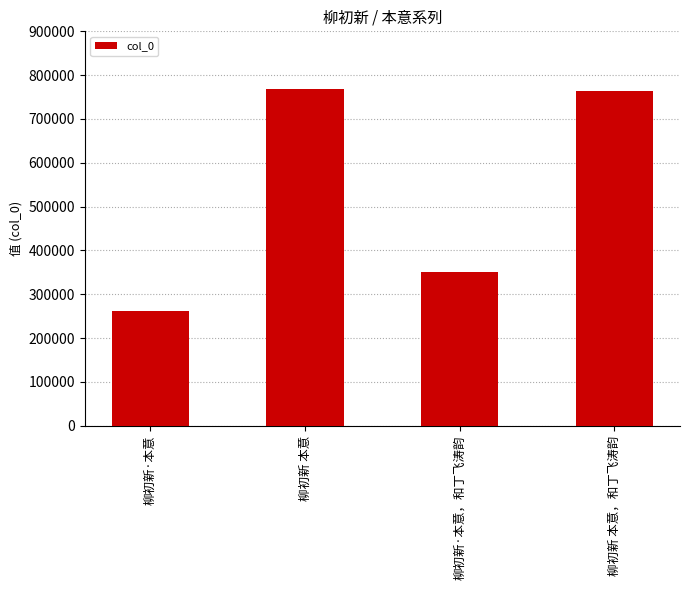

What is the average value?

536106